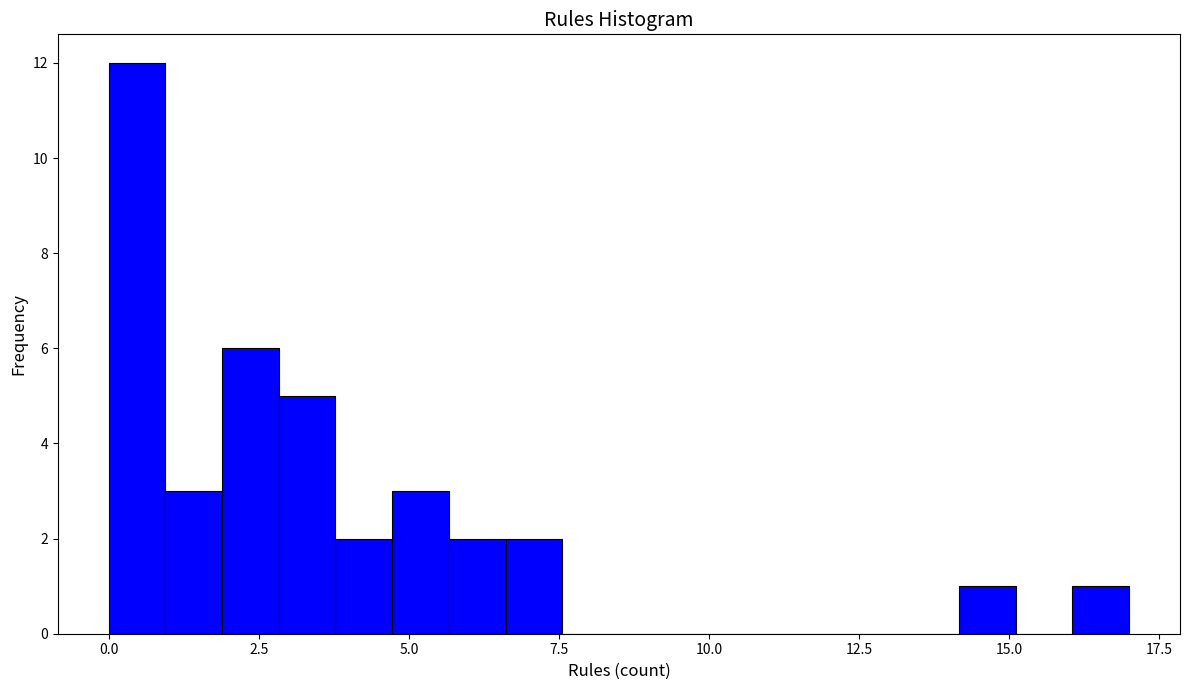

Read against the x-axis, roughly where is the centre of the tallest bar?

0.5